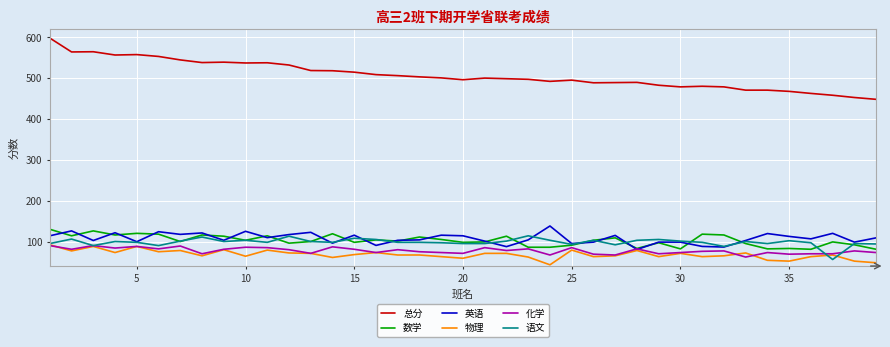

Is this an area chart (filled region under the line)?

No